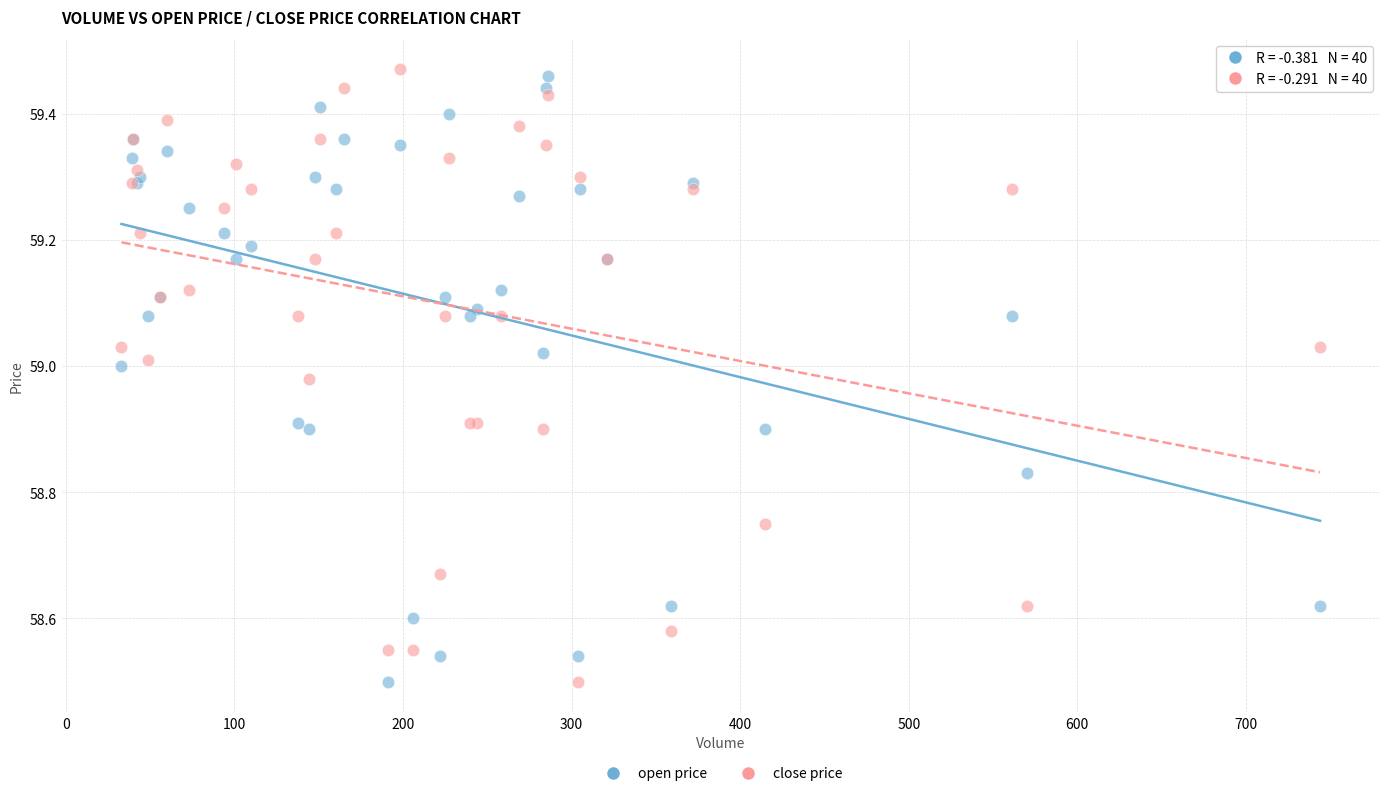

What is the X range (max minus min) for the scatter plot?

711.0